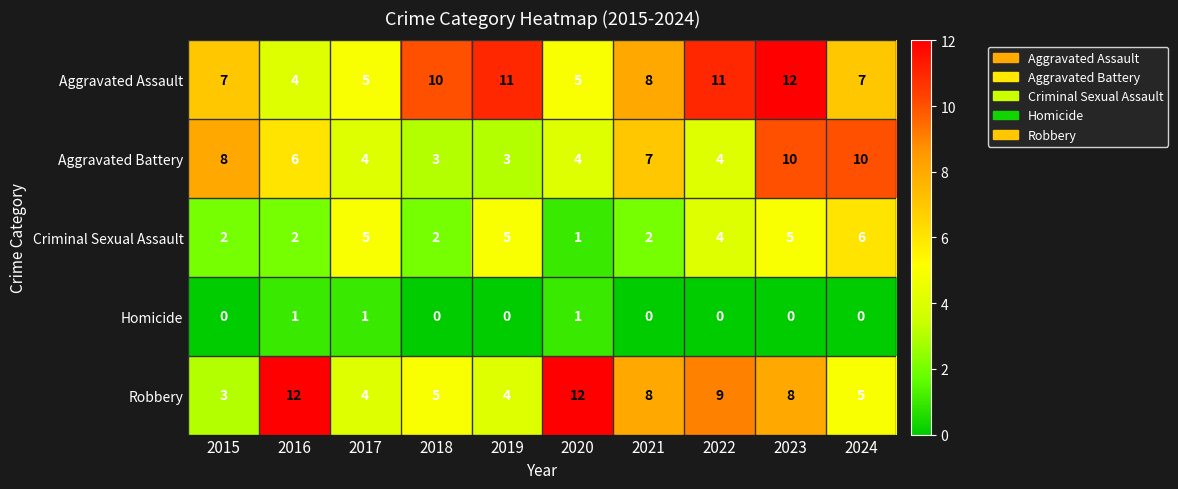

The value of Aggravated Assault at 2021 is 4. True or false?

False